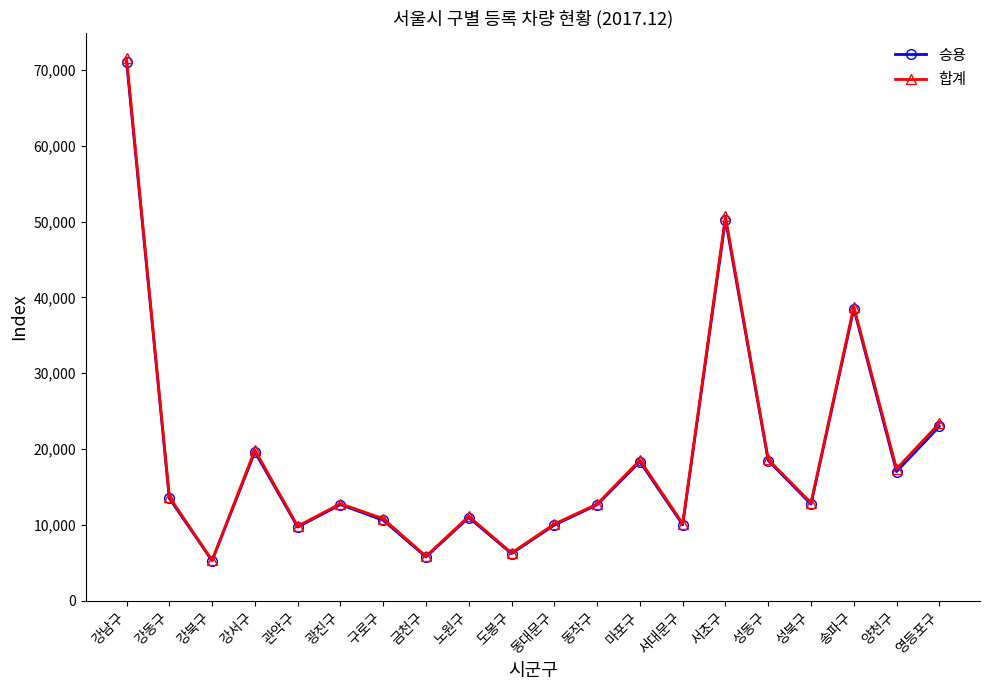

True or false: 합계 has more than 0 interior local peaks.

True